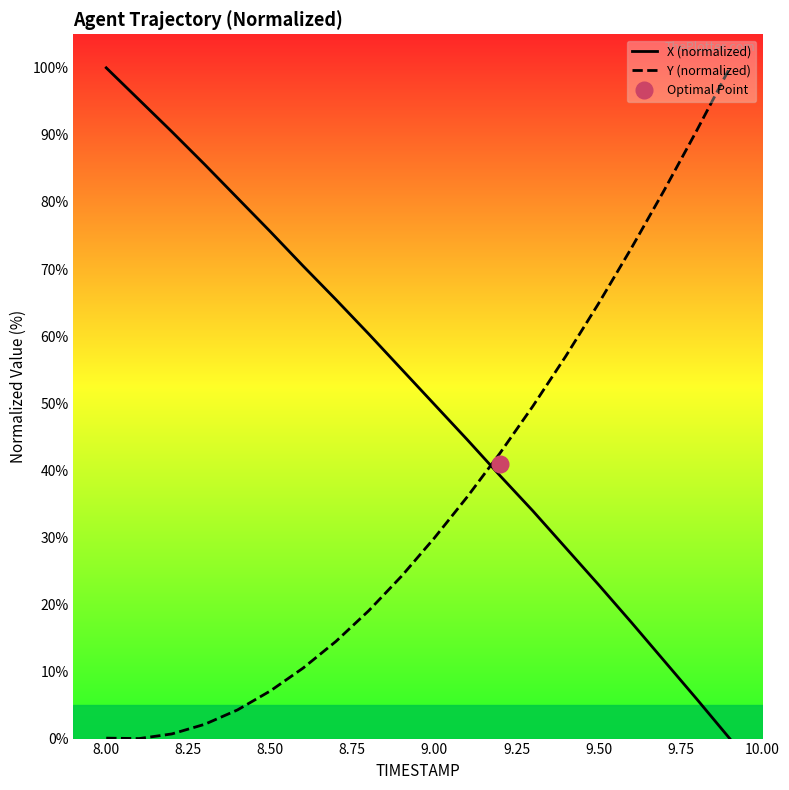

How many distinct data groups are displayed?

2